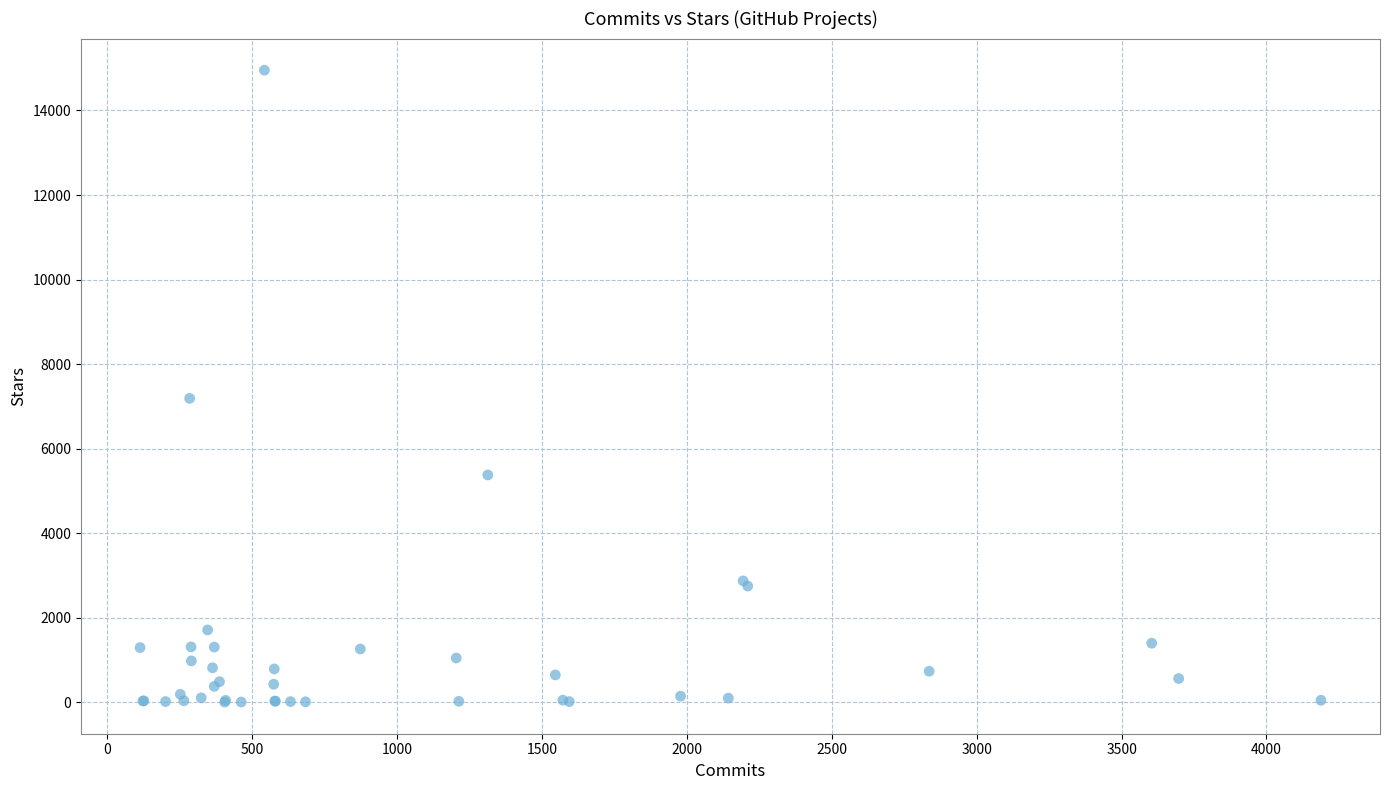

What Y value in the scatter plot is closest to 7478?

7189